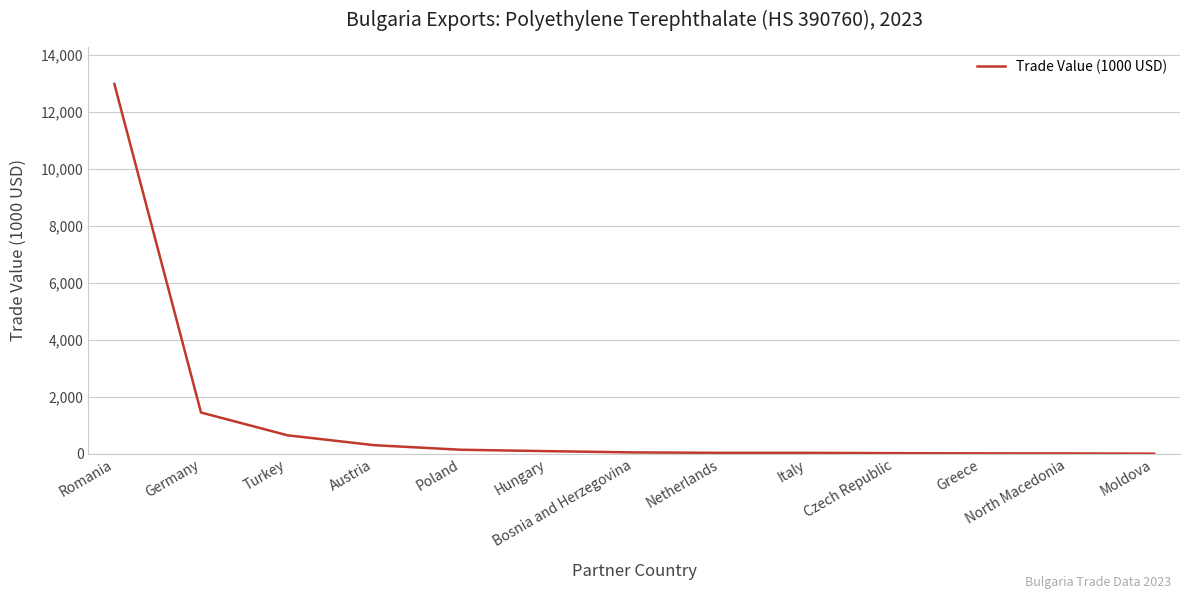

At which label does the data first exceed 46?

Romania